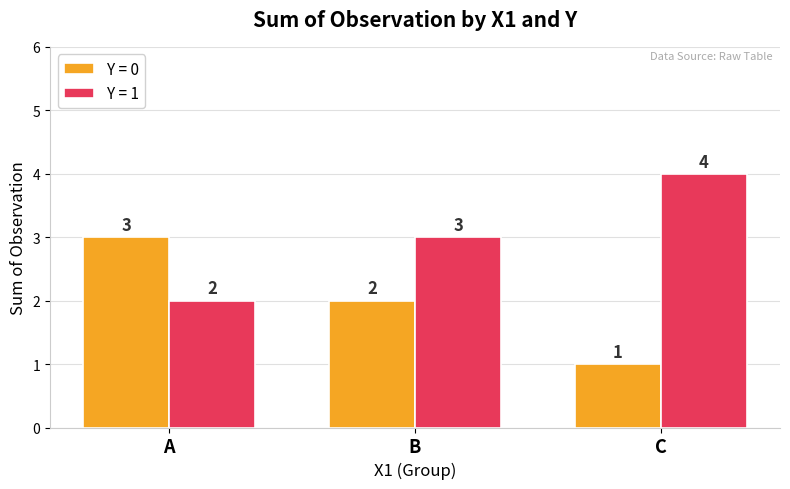

The value of Y = 0 at B is 2. True or false?

True